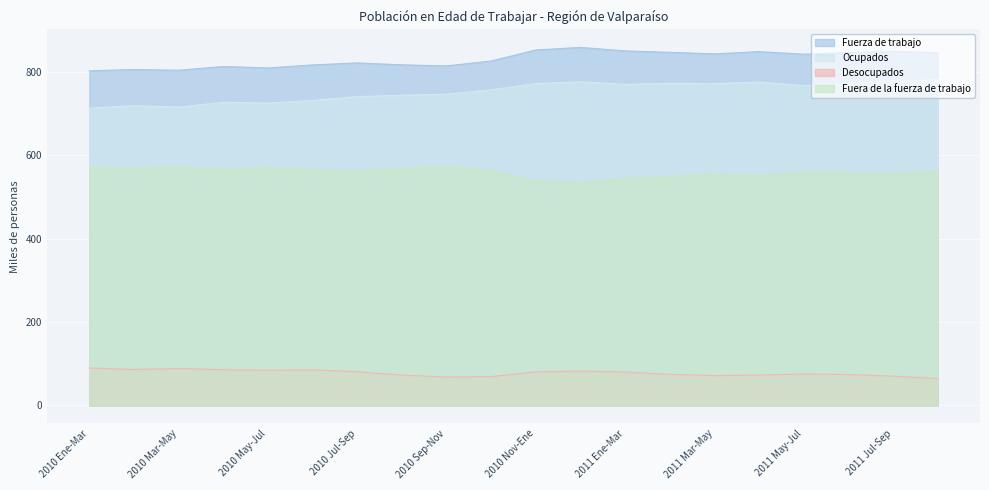

At which category does Fuera de la fuerza de trabajo reach its first local peak?

2010 Mar-May